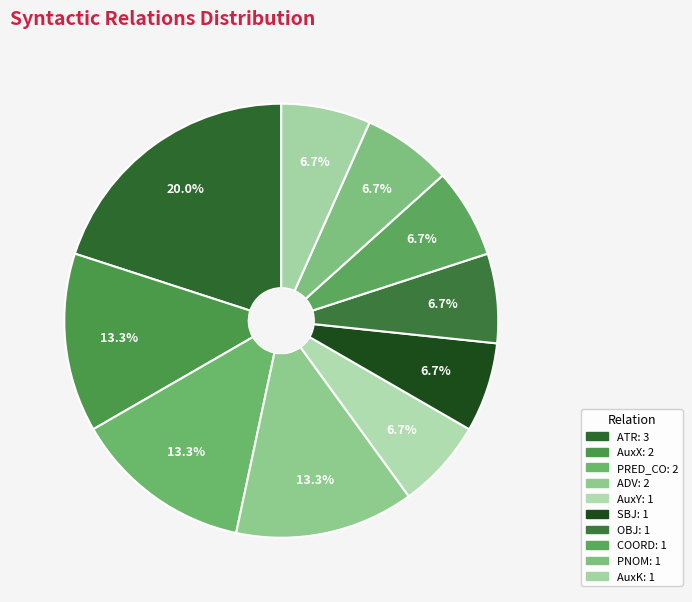

Count the number of slices in the pie.

10